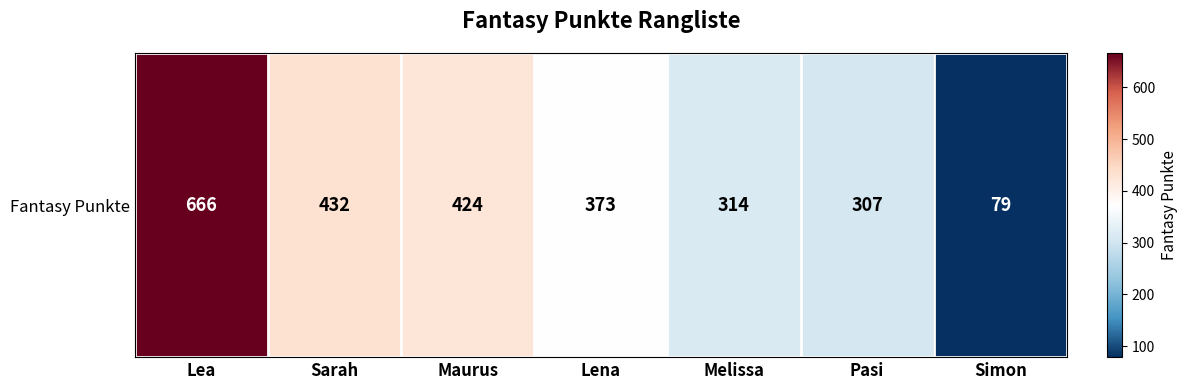

Which label corresponds to the smallest value in the chart?

Simon